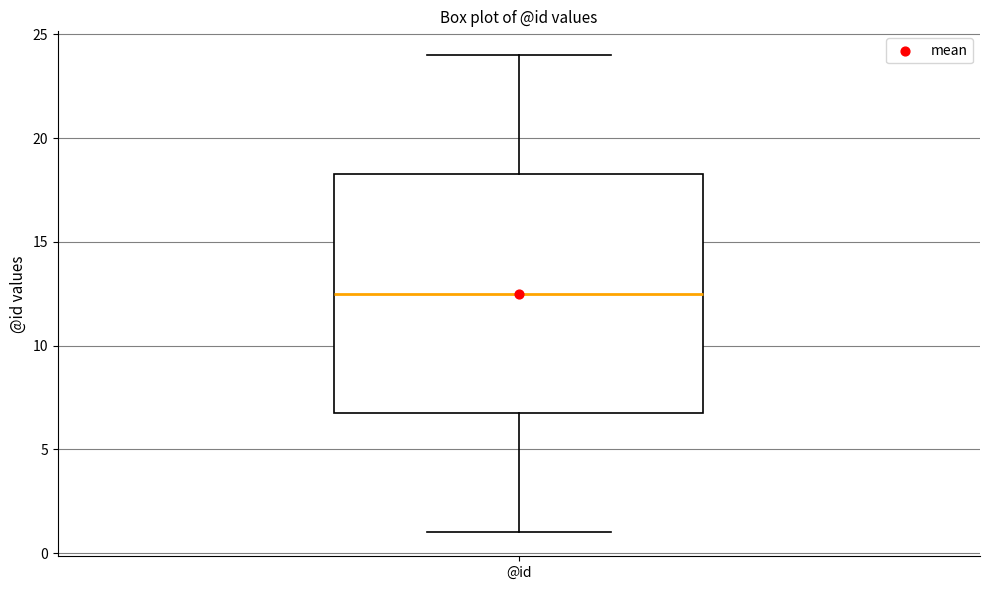

Read this box plot against the y-axis: the position of the median line, the range covered by the box, and the ends of both whiskers. The values are not printed on the chart, so give them approximately, as read against the axis.

median 12.5, box 7.0 to 18.5, whiskers 1.0 to 24.0